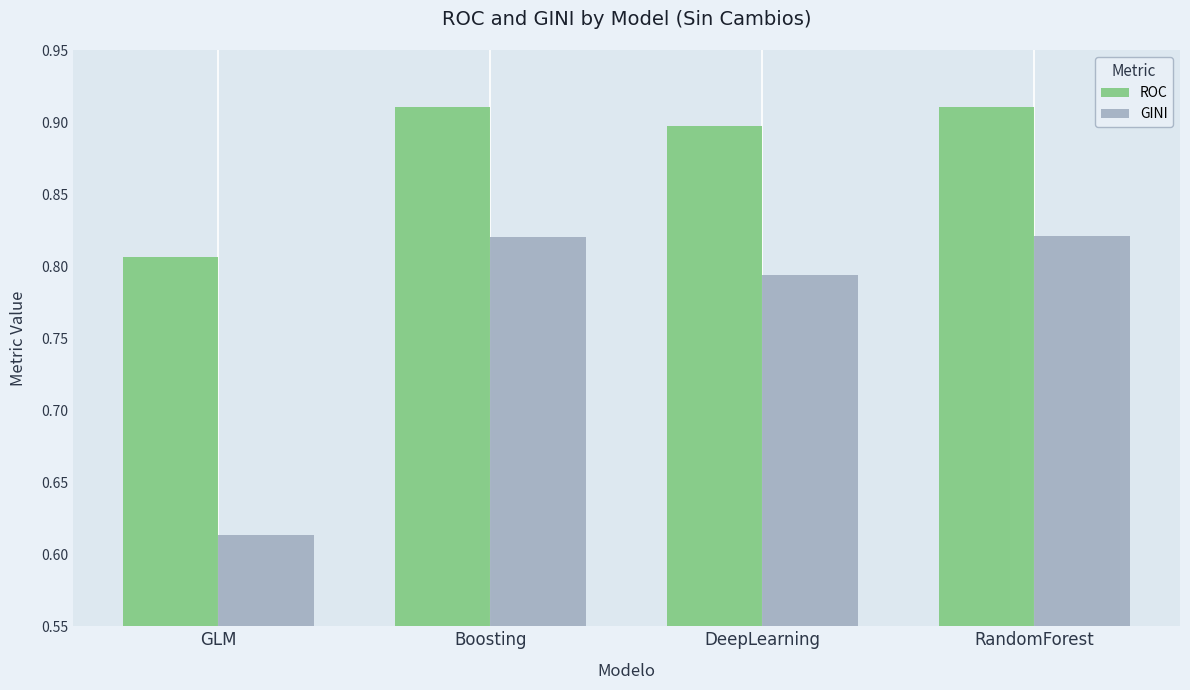

Are the bars horizontal?

No